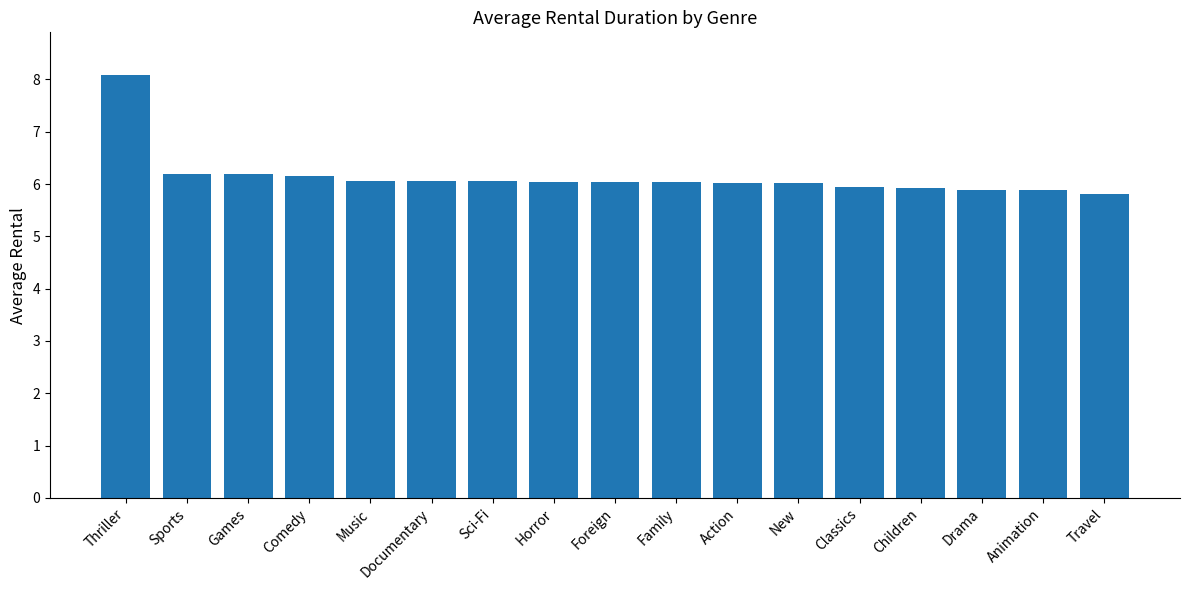

The chart shows a value of 8.5 at Children. True or false?

False